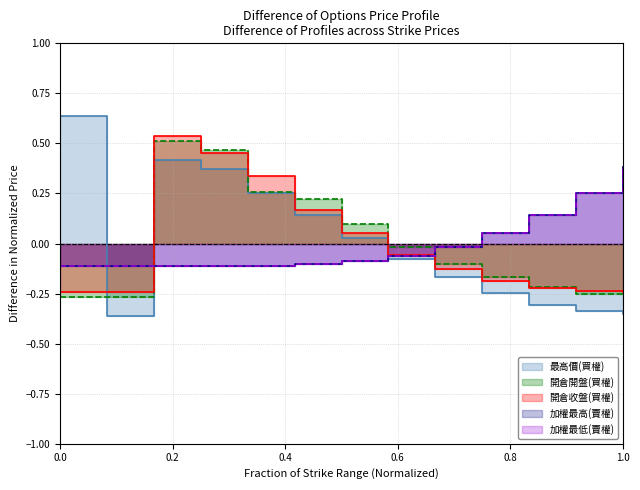

True or false: 加權最高(賣權) and 加權最低(賣權) intersect in this chart.

False